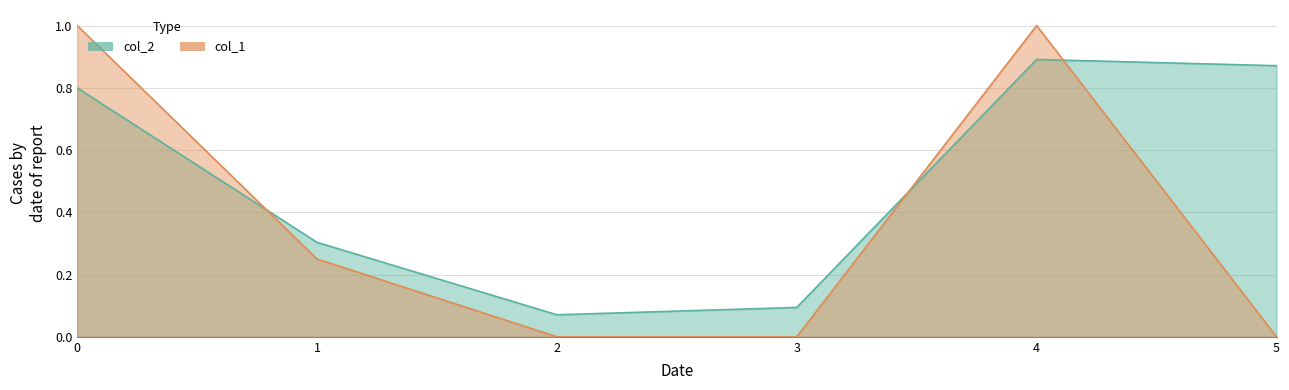

Which series has the largest range (max minus min)?

col_1